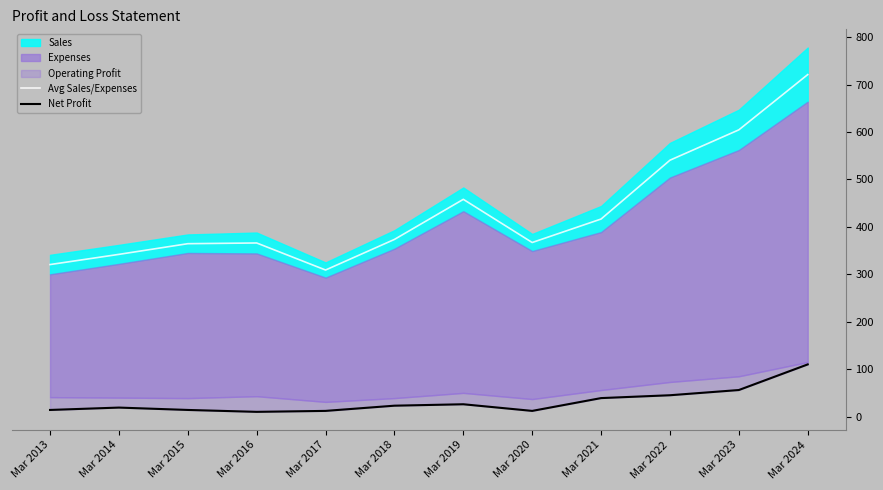

At which label is Avg Sales/Expenses closest to 515?

Mar 2022